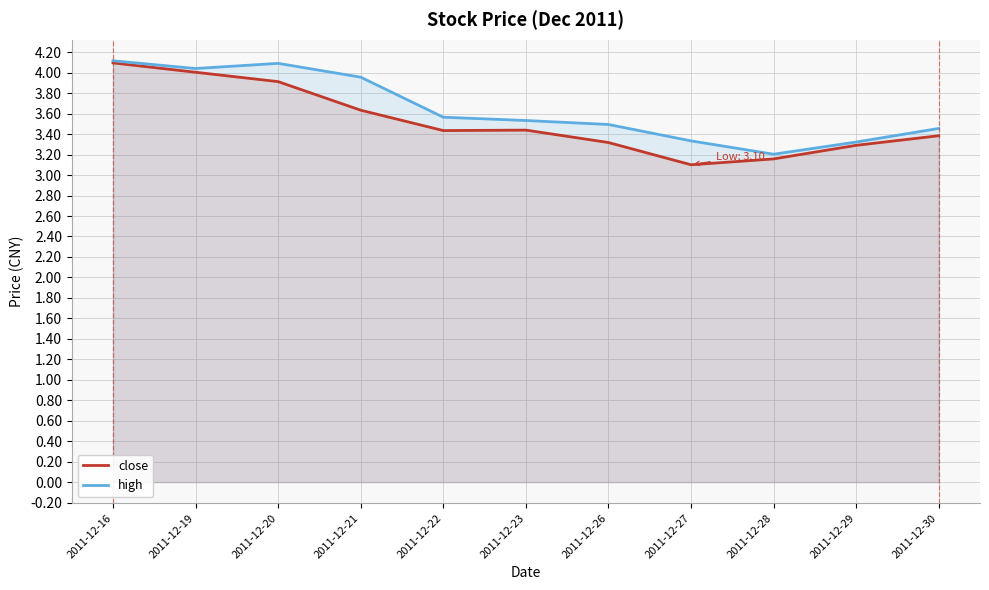

What is the difference between the high values at 2011-12-16 and 2011-12-21?

0.2